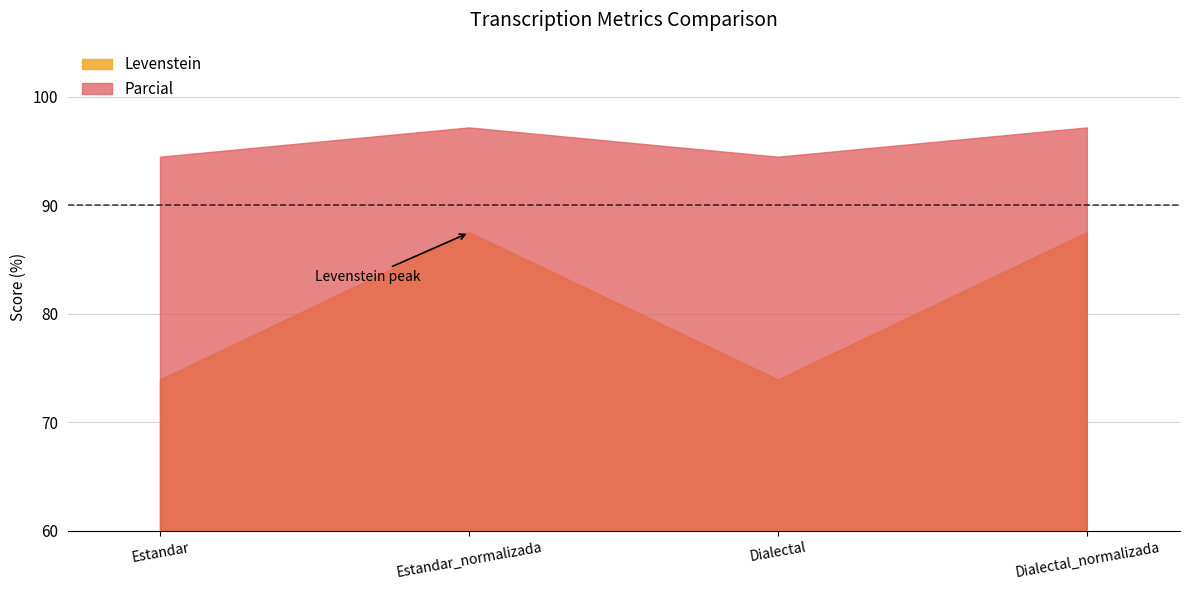

True or false: Levenstein and Parcial cross at least once.

False